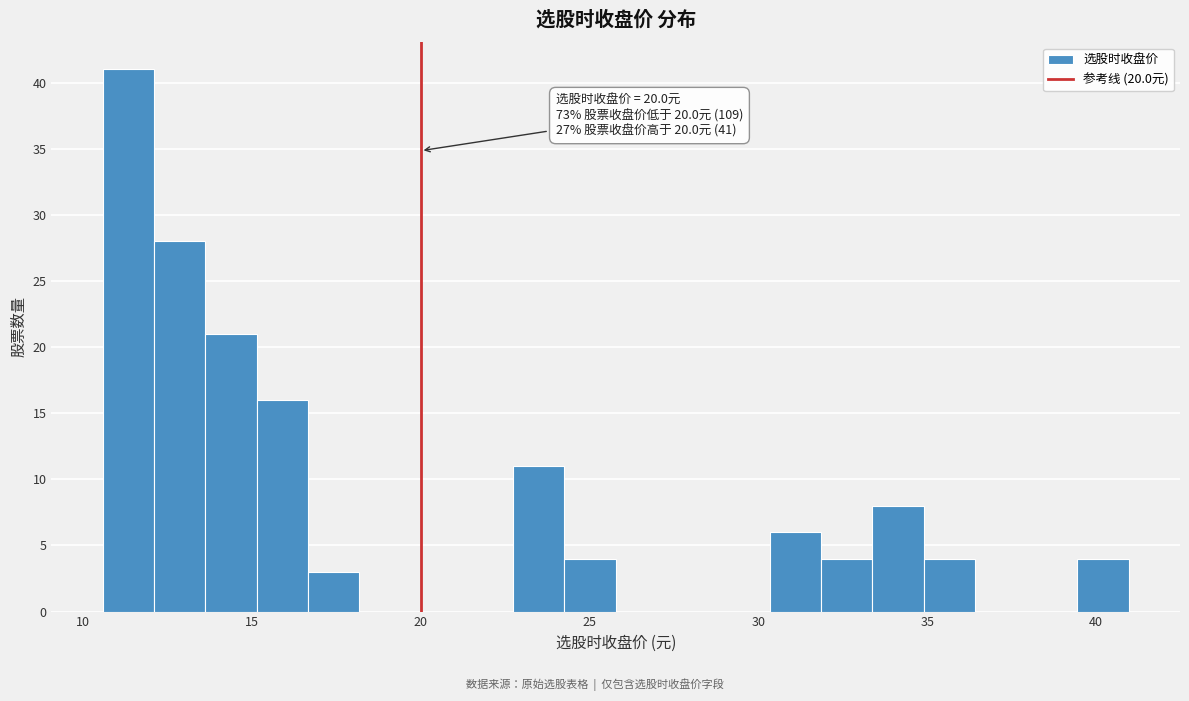

Around what value on the x-axis is the tallest bar? Give the approximate position of its centre, as read against the axis.

11.5